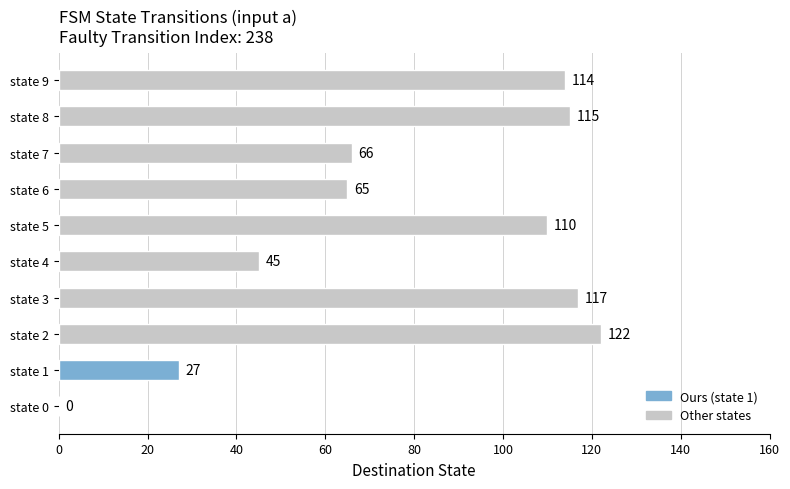

At which category does the chart reach its peak across all series?

state 2